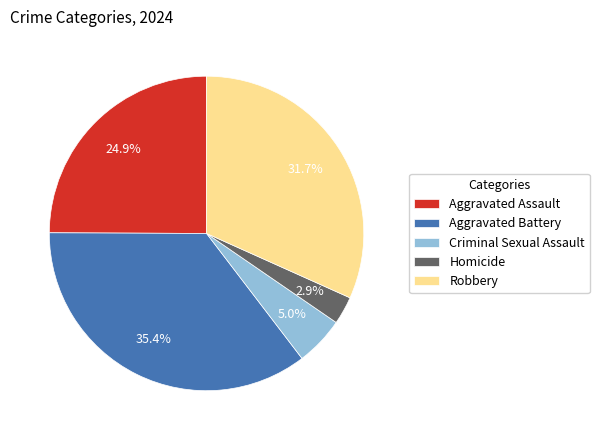

To the nearest percent, what percentage of the pie is Robbery?

32%